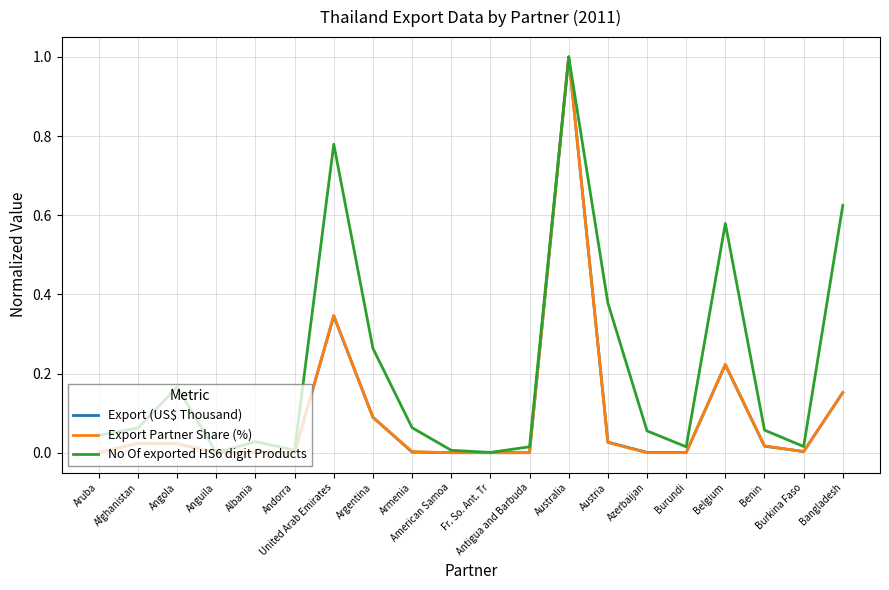

Which series has the largest total across all categories?

No Of exported HS6 digit Products